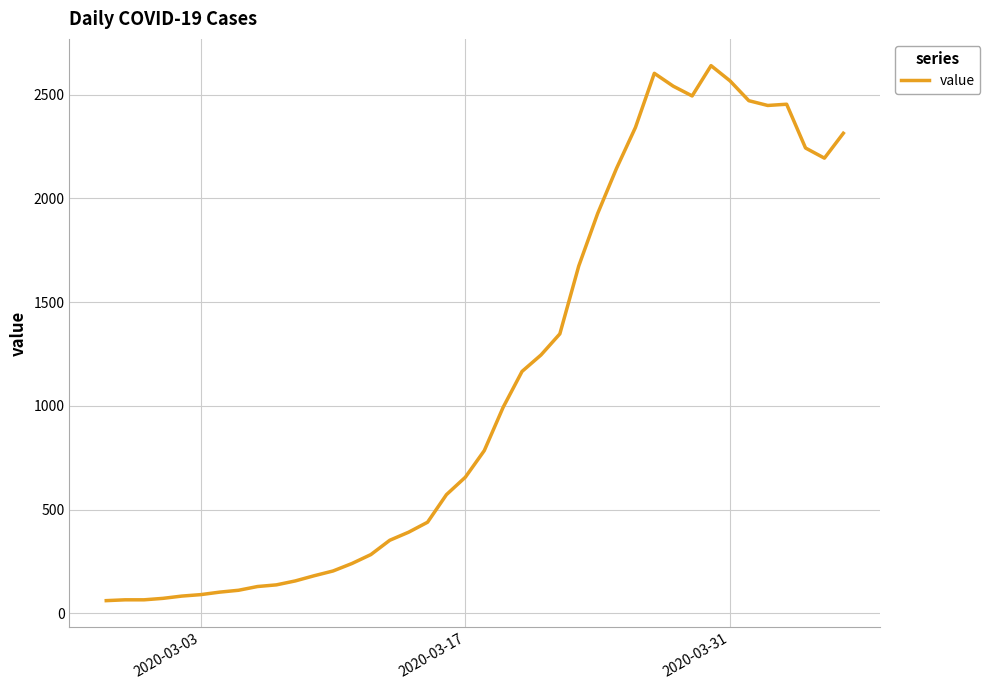

What is the maximum value shown in the chart?

2640